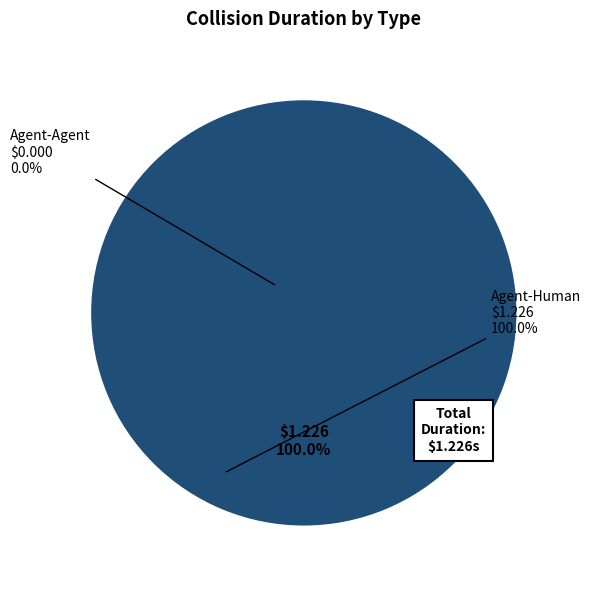

Is there any slice that represents more than half of the pie?

Yes